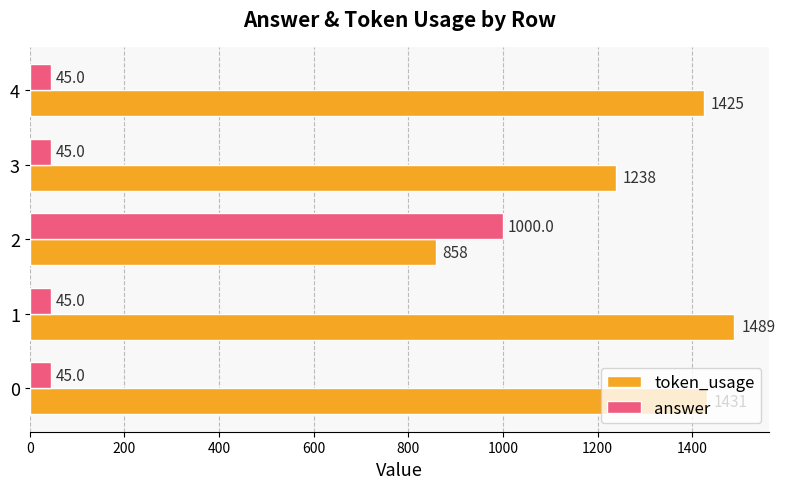

What is the sum of all answer values?

1180